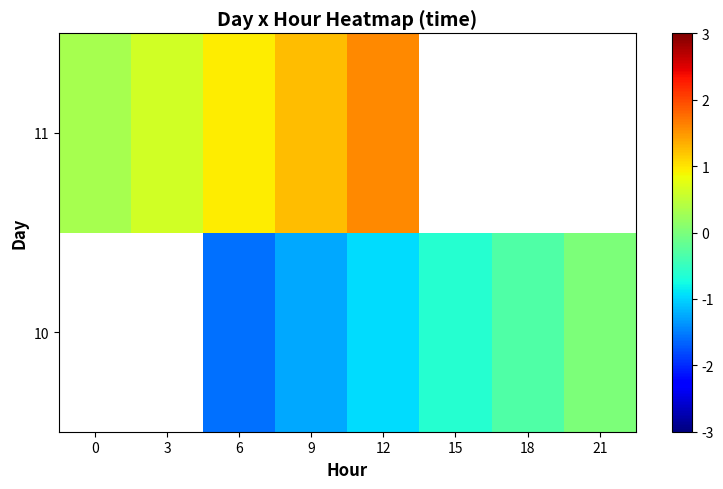

List the series in order of their overall mean, highest first.

10, 11